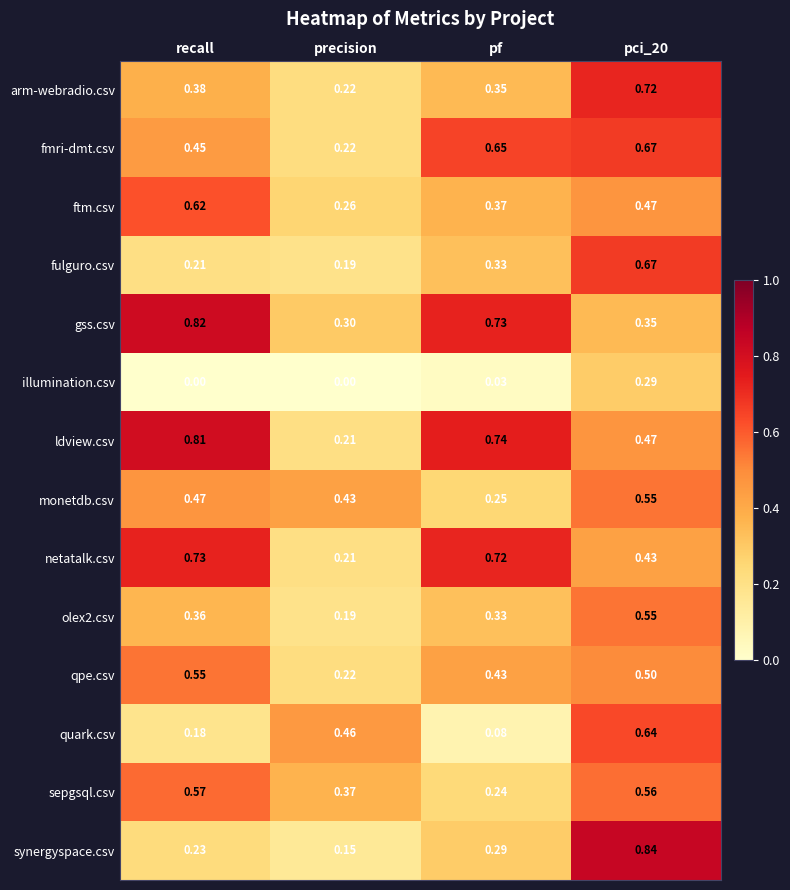

Between precision and pf, which series saw the biggest shift?

ldview.csv